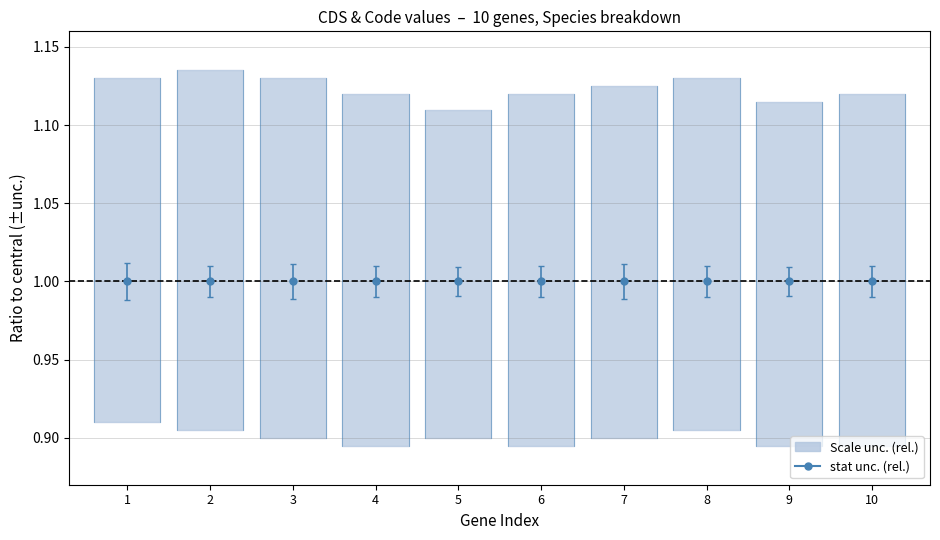

True or false: Code and CDS cross at least once.

False